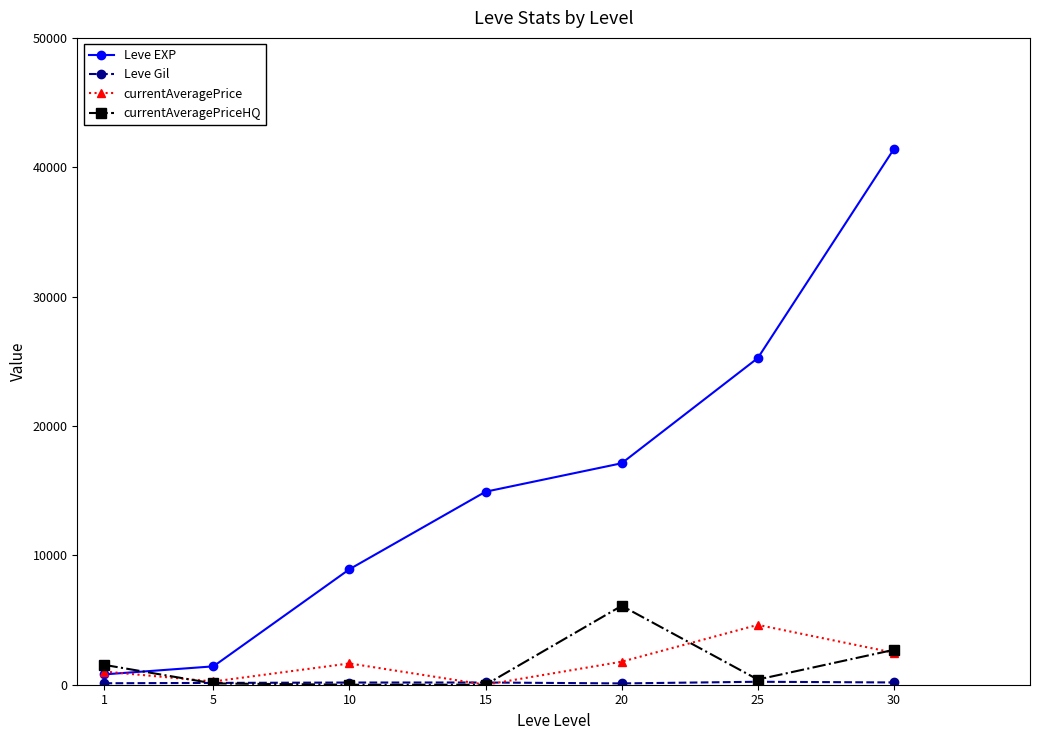

How many lines are shown in the chart?

4